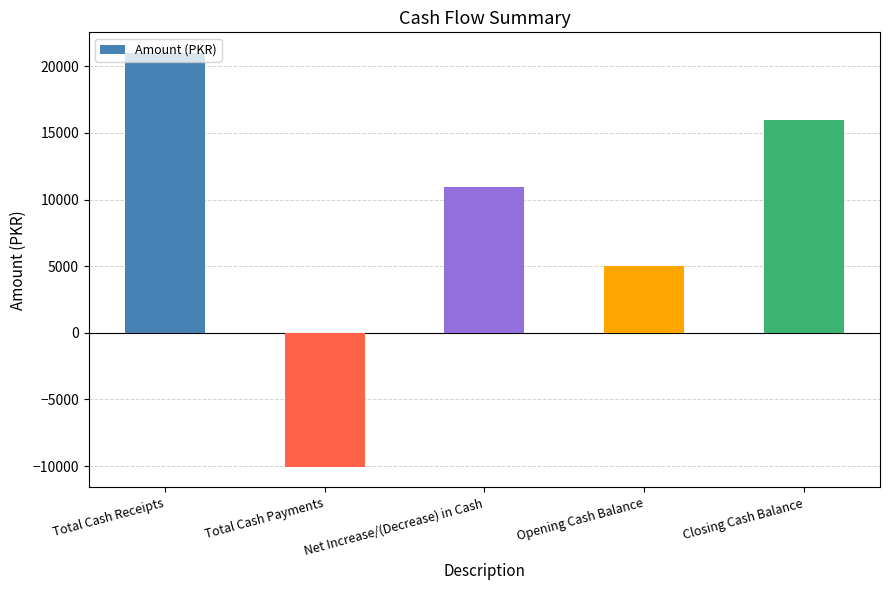

Rank the categories by value from lowest to highest.

Total Cash Payments, Opening Cash Balance, Net Increase/(Decrease) in Cash, Closing Cash Balance, Total Cash Receipts